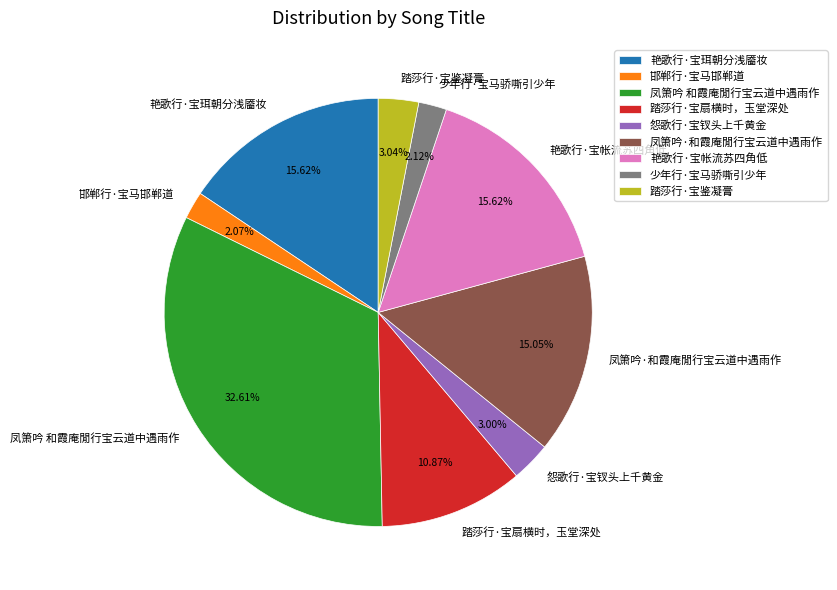

What portion of the pie excludes 凤箫吟 和霞庵閒行宝云道中遇雨作?

67.4%